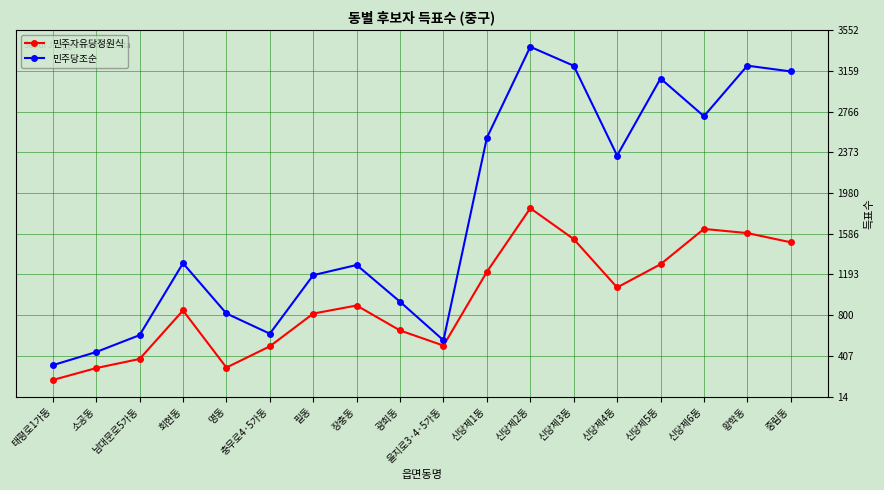

List the series in order of their overall mean, highest first.

민주당조순, 민주자유당정원식